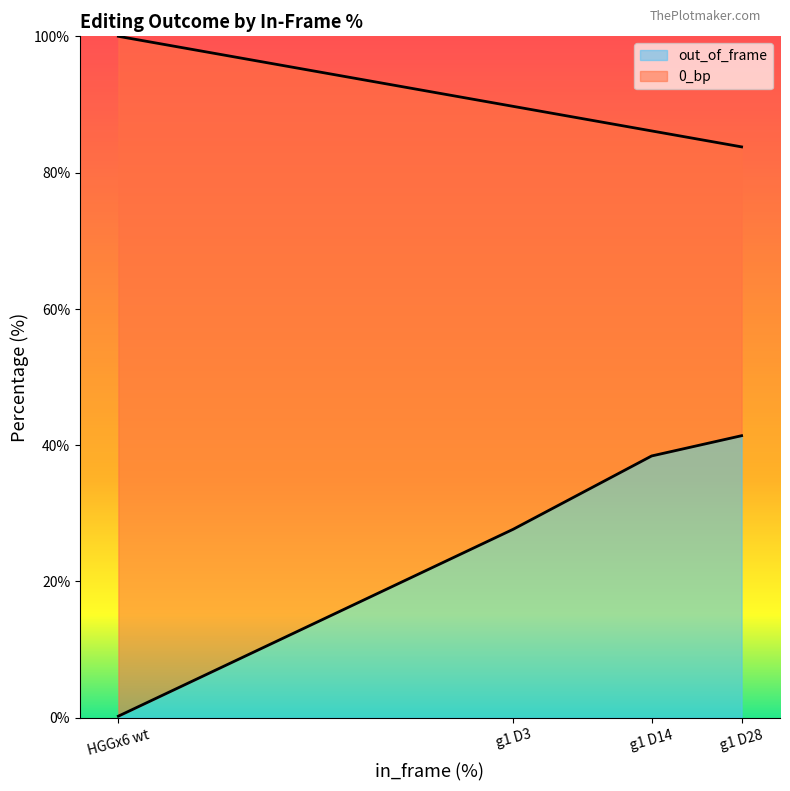

Count the number of categories in the chart.

4